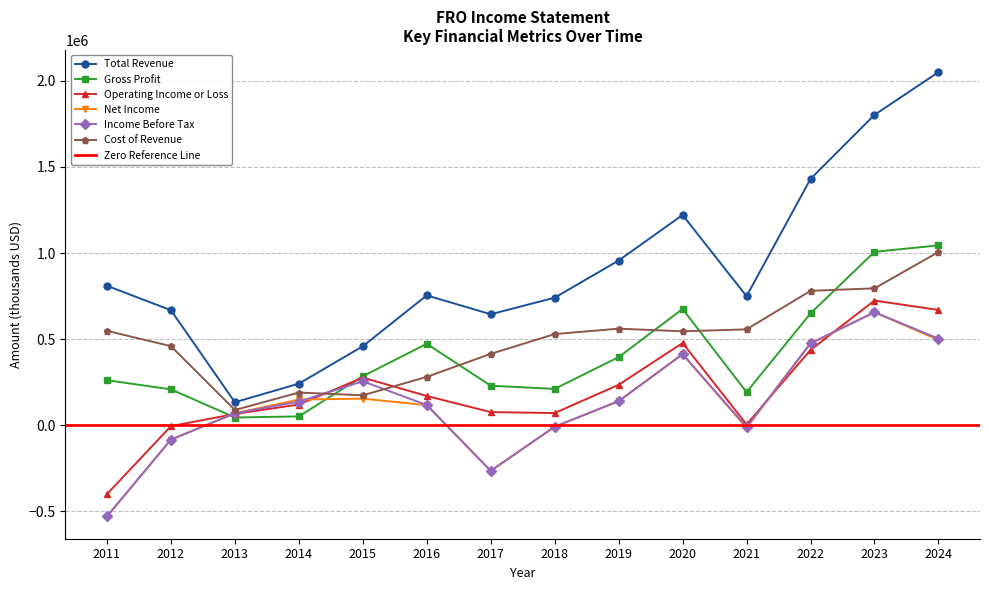

Rank the categories by Total Revenue value from highest to lowest.

2024, 2023, 2022, 2020, 2019, 2011, 2016, 2021, 2018, 2012, 2017, 2015, 2014, 2013